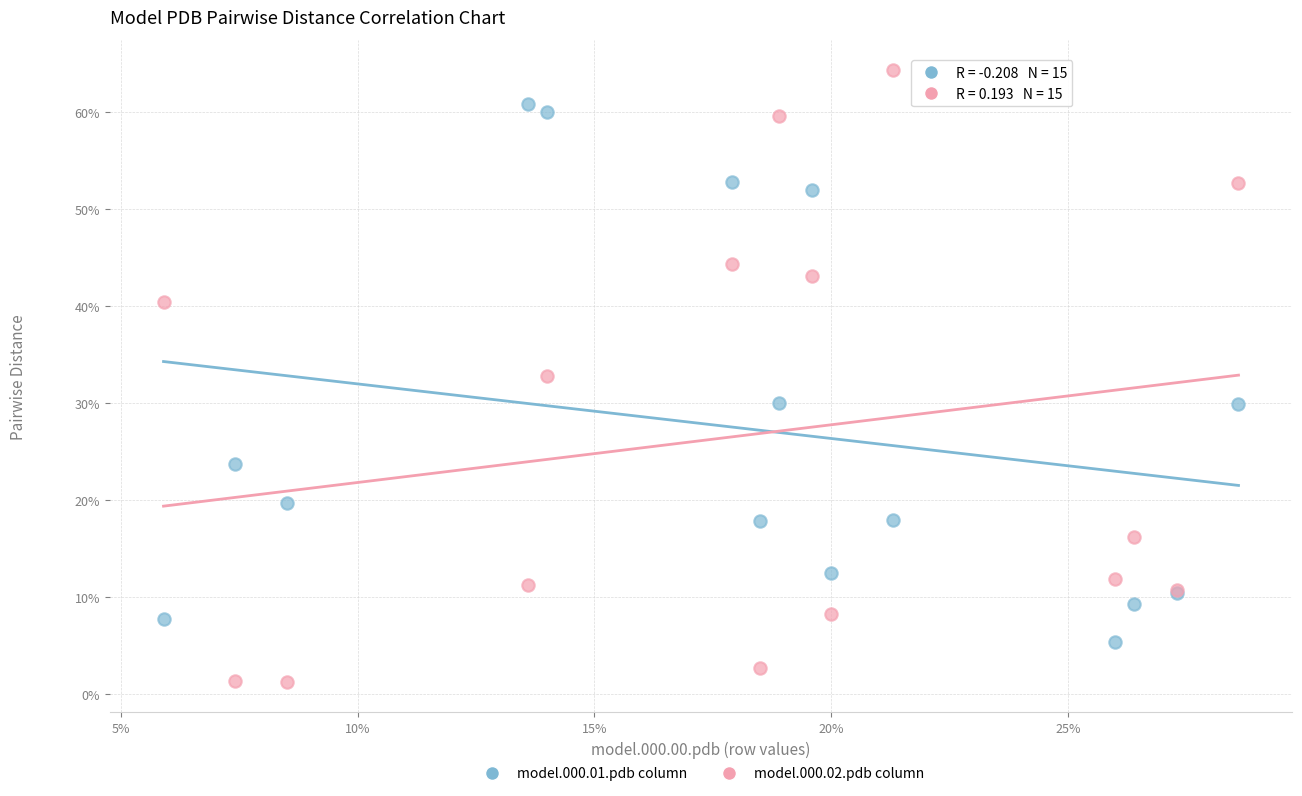

Which series contains the highest Y value?

model.000.02.pdb column